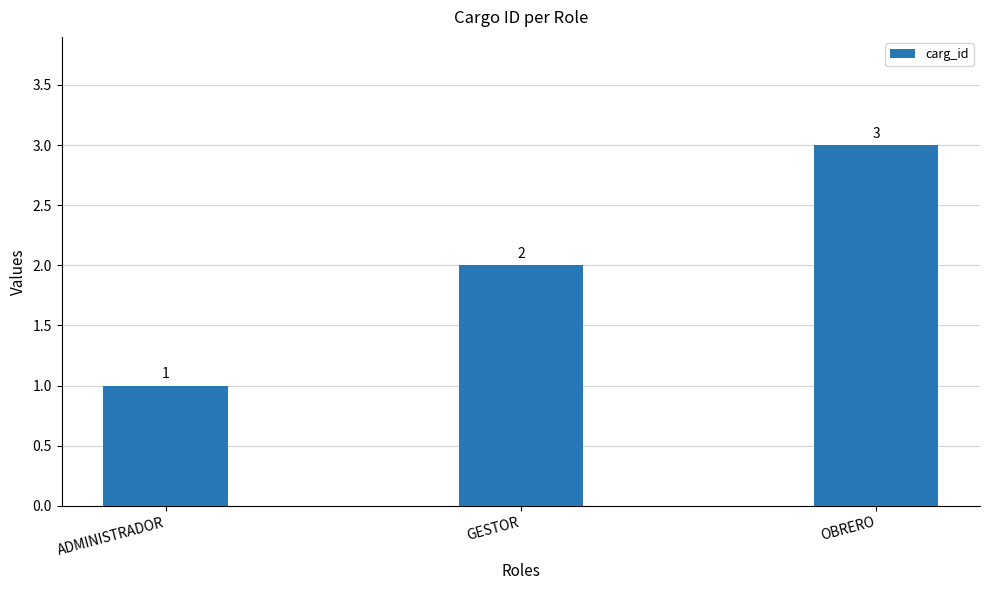

What is the maximum value shown in the chart?

3